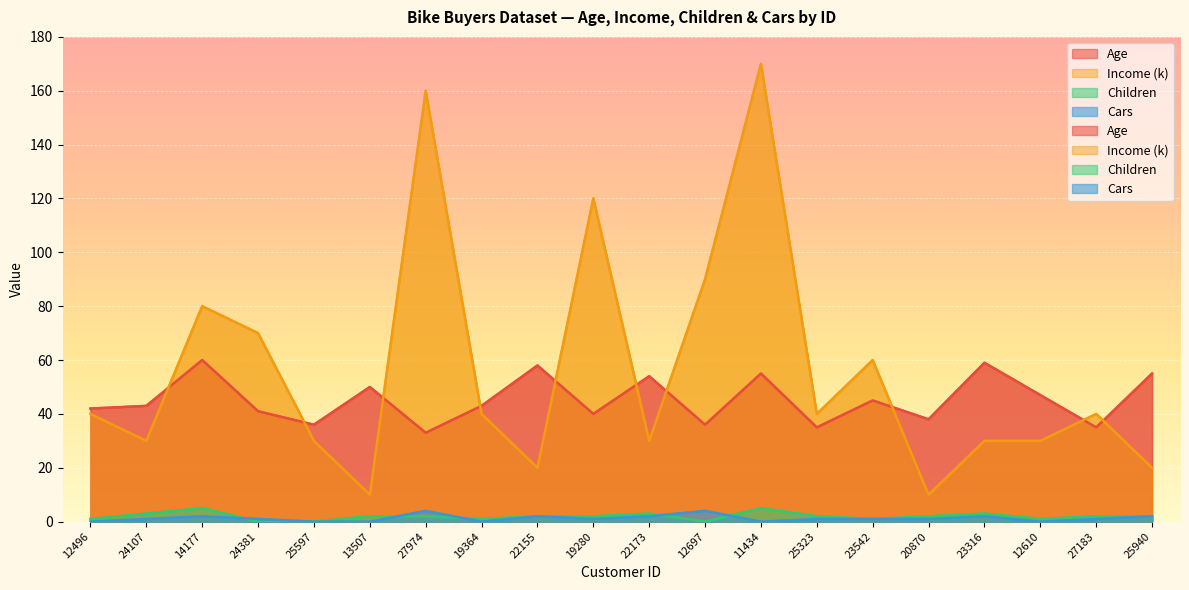

Which series has the largest range (max minus min)?

Income (k)